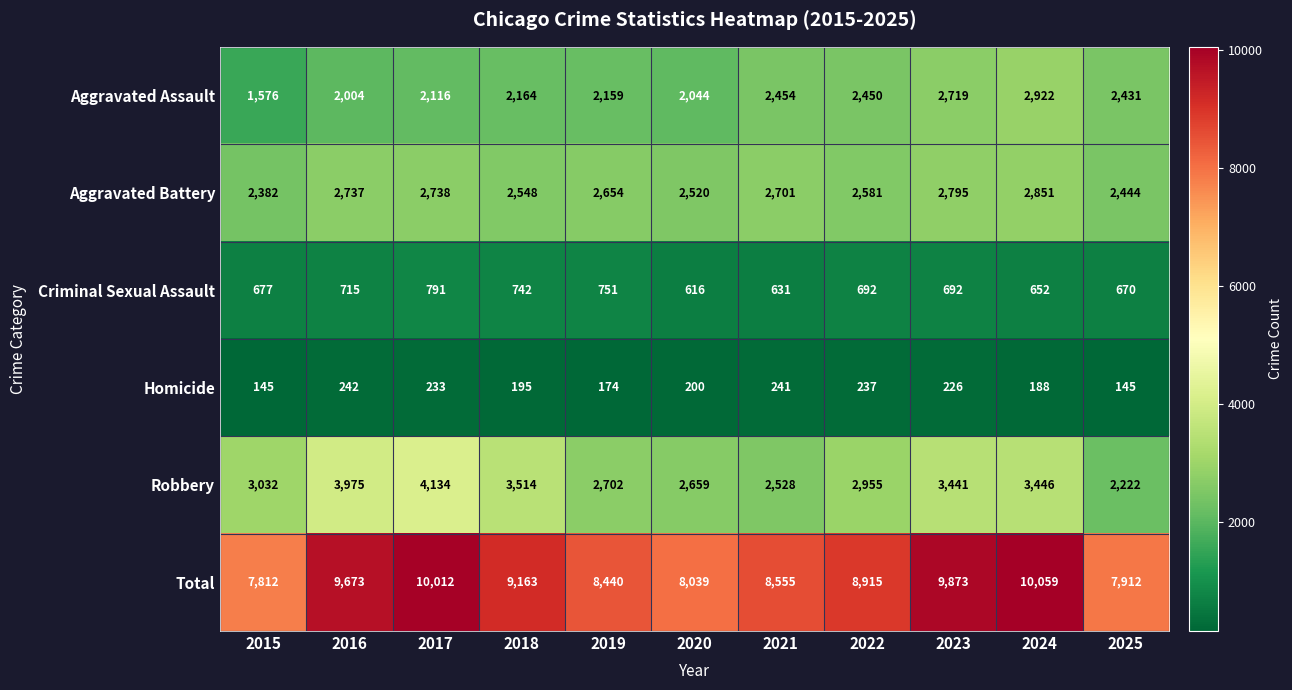

True or false: Criminal Sexual Assault has a value of 1218 at 2023.

False